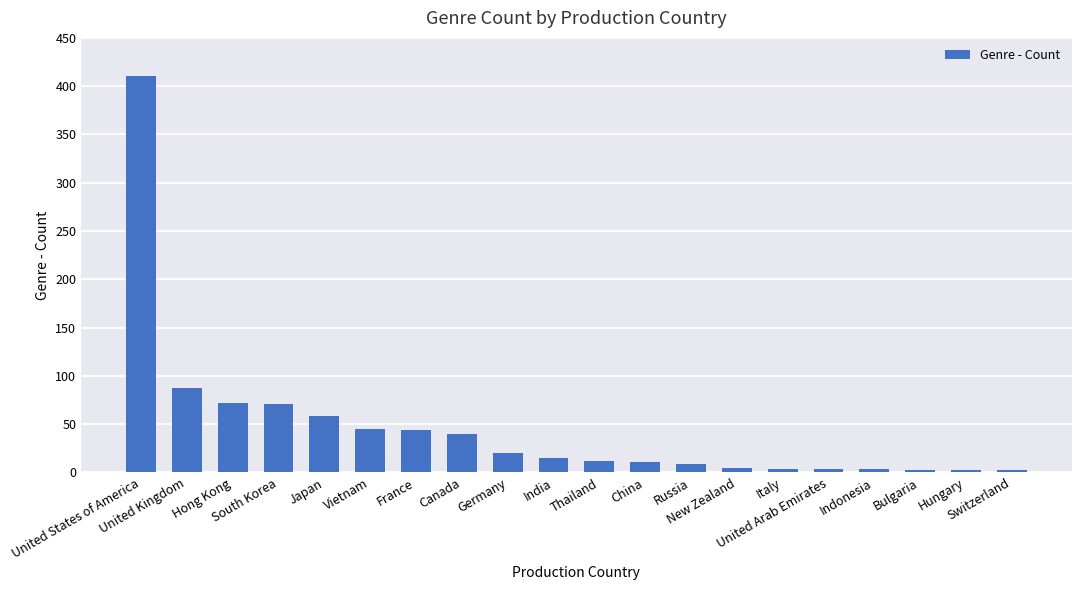

What is the greatest value displayed?

411